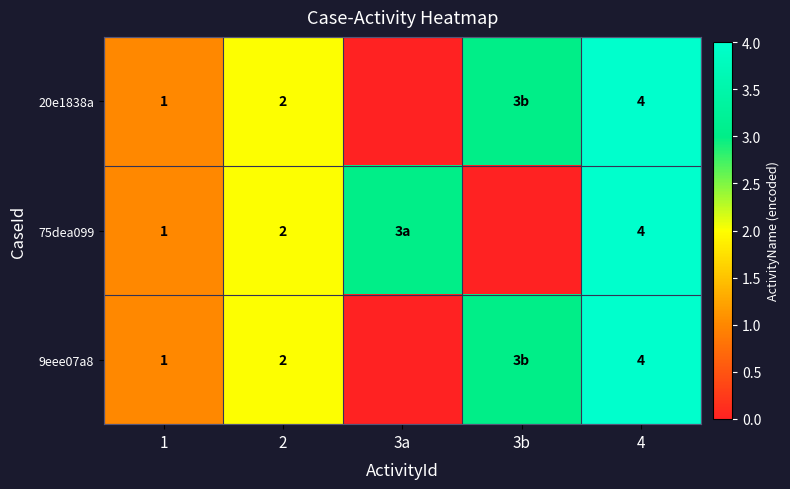

How many distinct data groups are displayed?

3